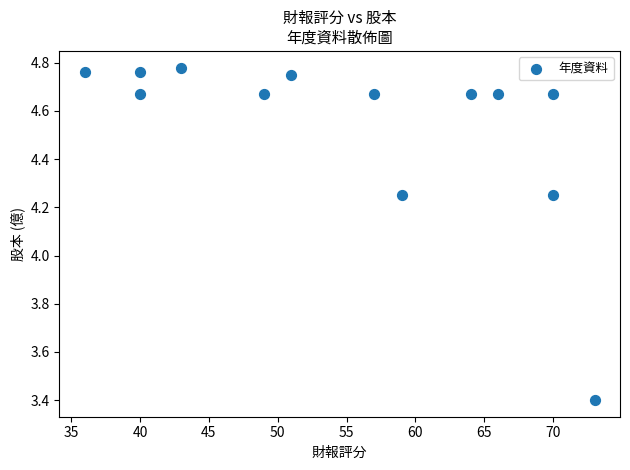

What is the range of Y values (max minus min)?

1.4